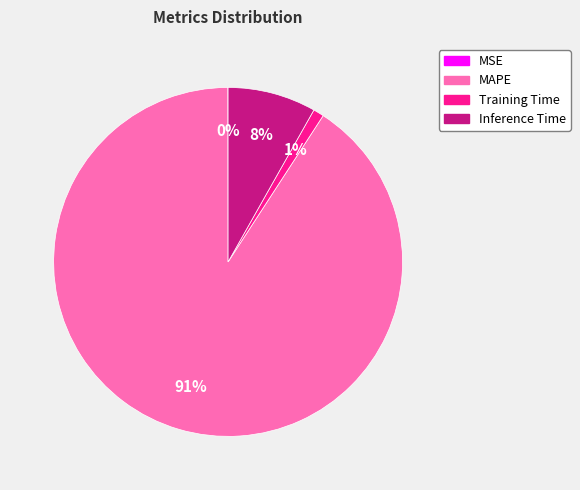

To the nearest percent, what is the combined percentage of Training Time and MAPE?

92%